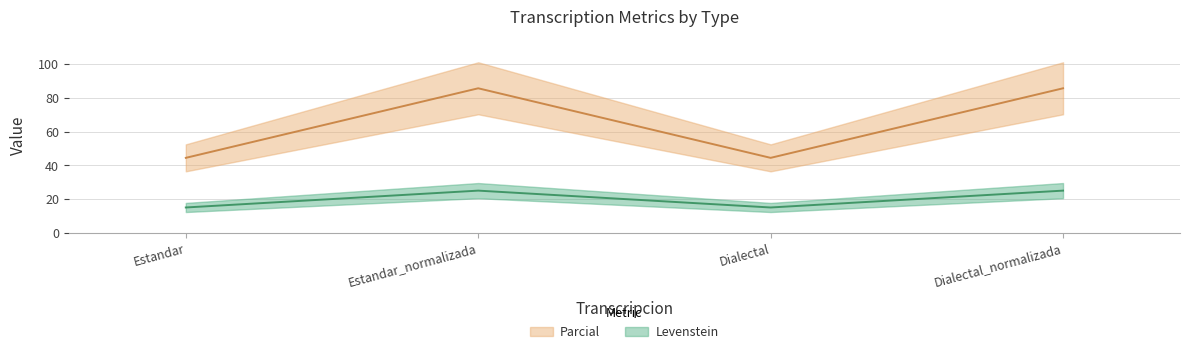

Which has a higher value, Dialectal_normalizada or Estandar_normalizada?

Dialectal_normalizada